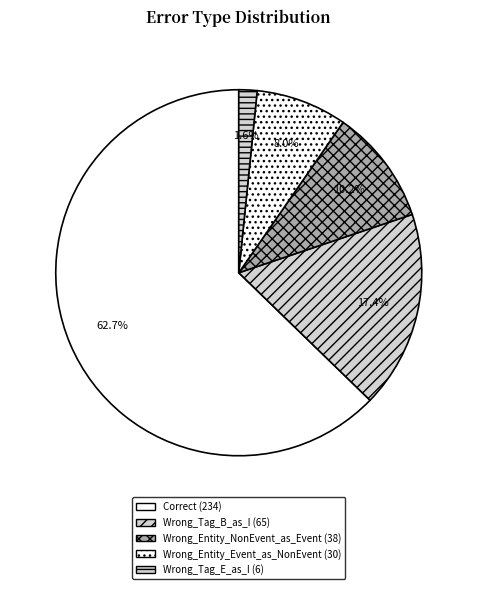

To the nearest percent, what percentage of the pie is Wrong_Tag_B_as_I?

17%